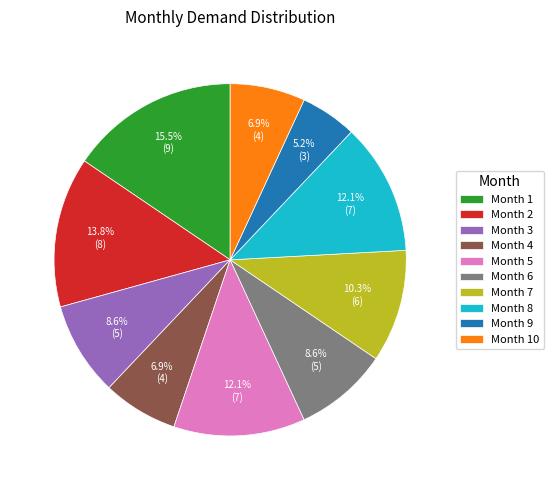

What is the ratio of the value at Month 5 to the value at Month 2?

0.9